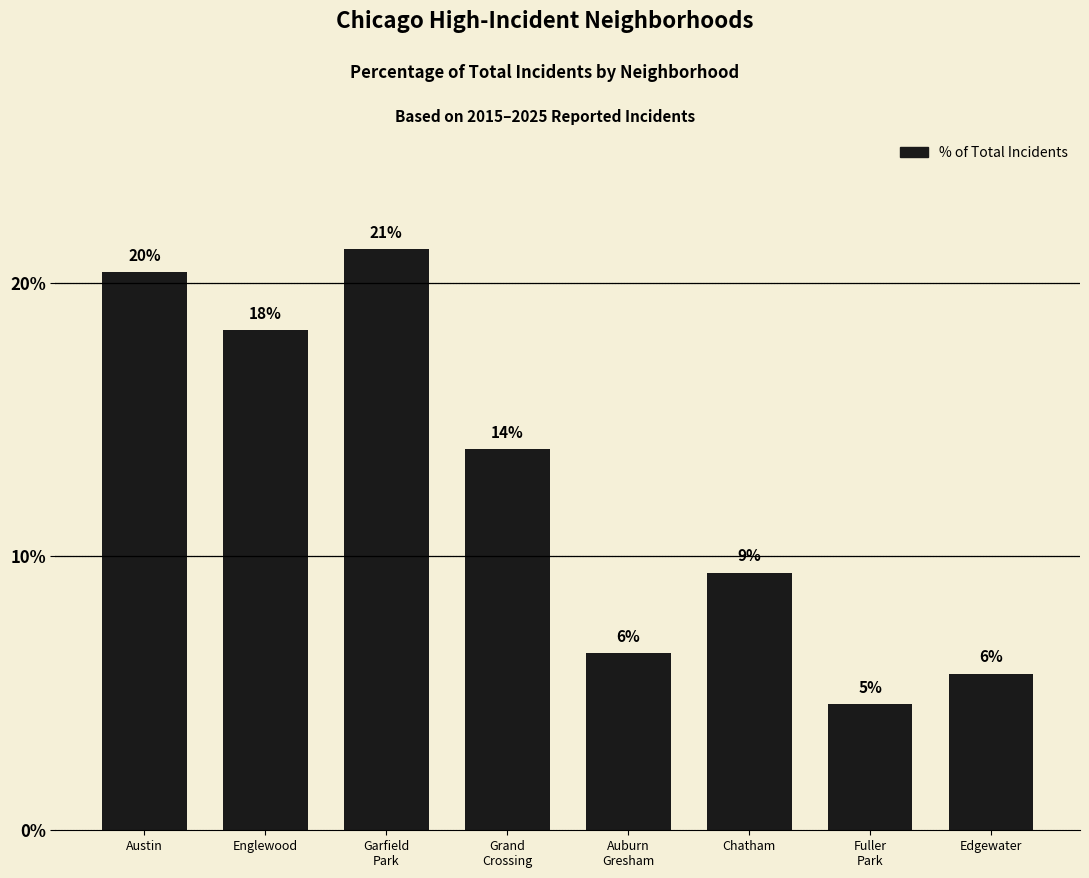

What value does the data have at Garfield
Park?

21.2